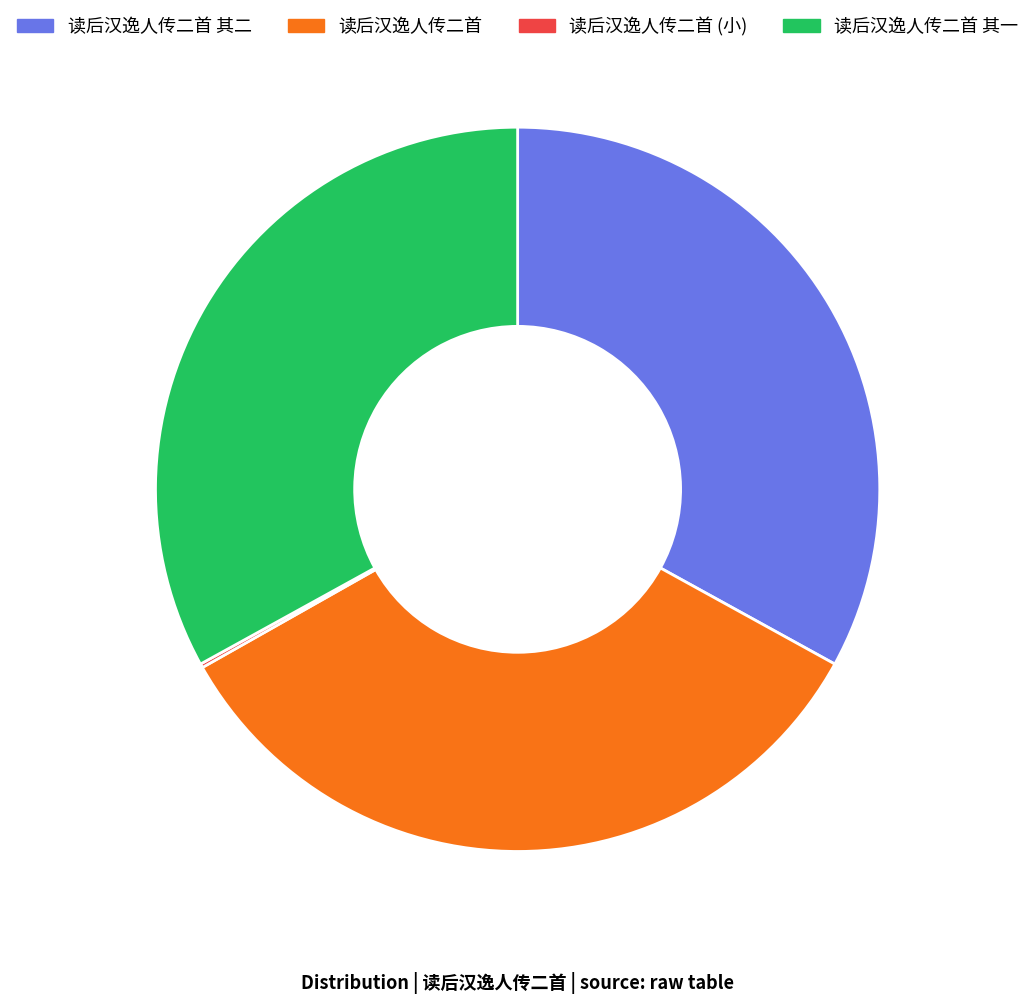

Does any single category account for the majority?

No